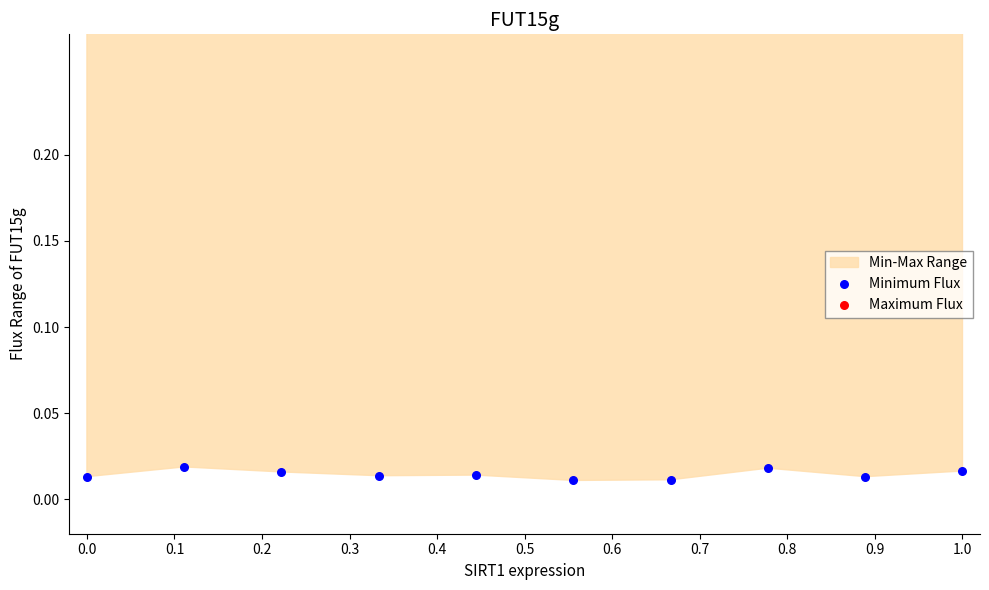

Which series contains the lowest Y value?

Minimum Flux